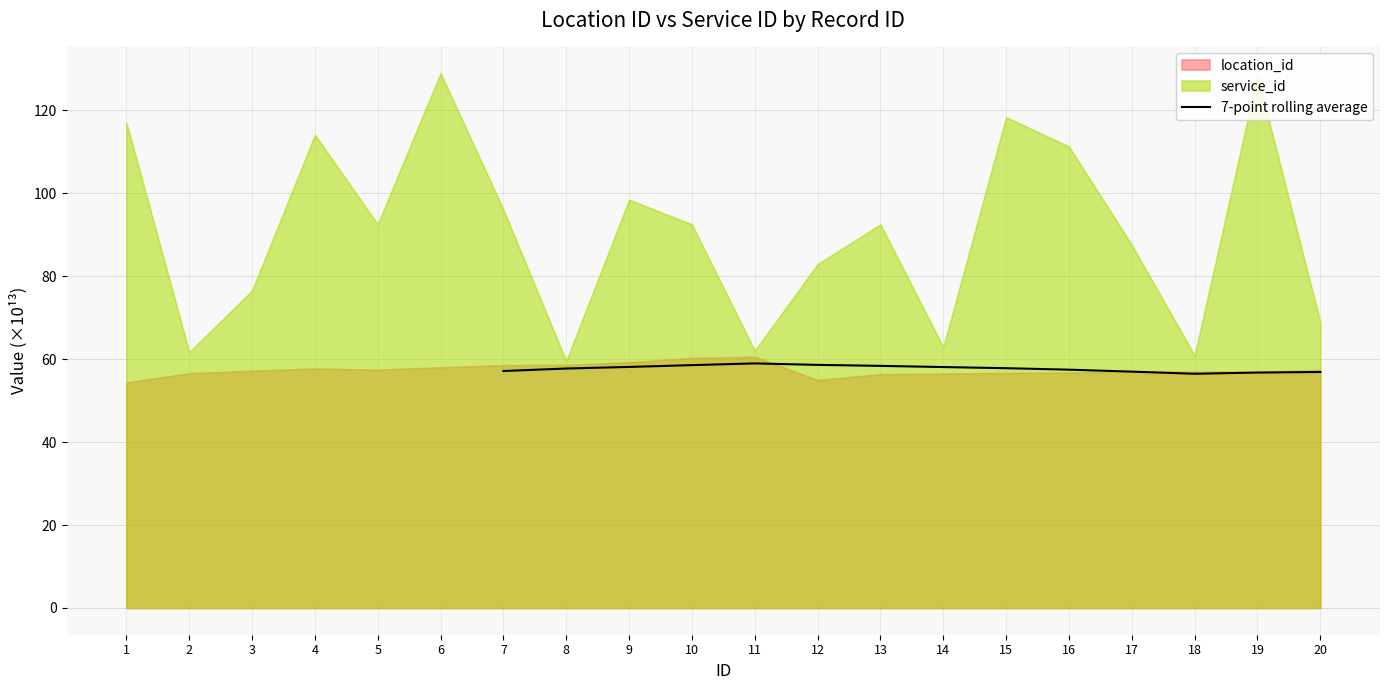

What is the sum of all values?

807.8